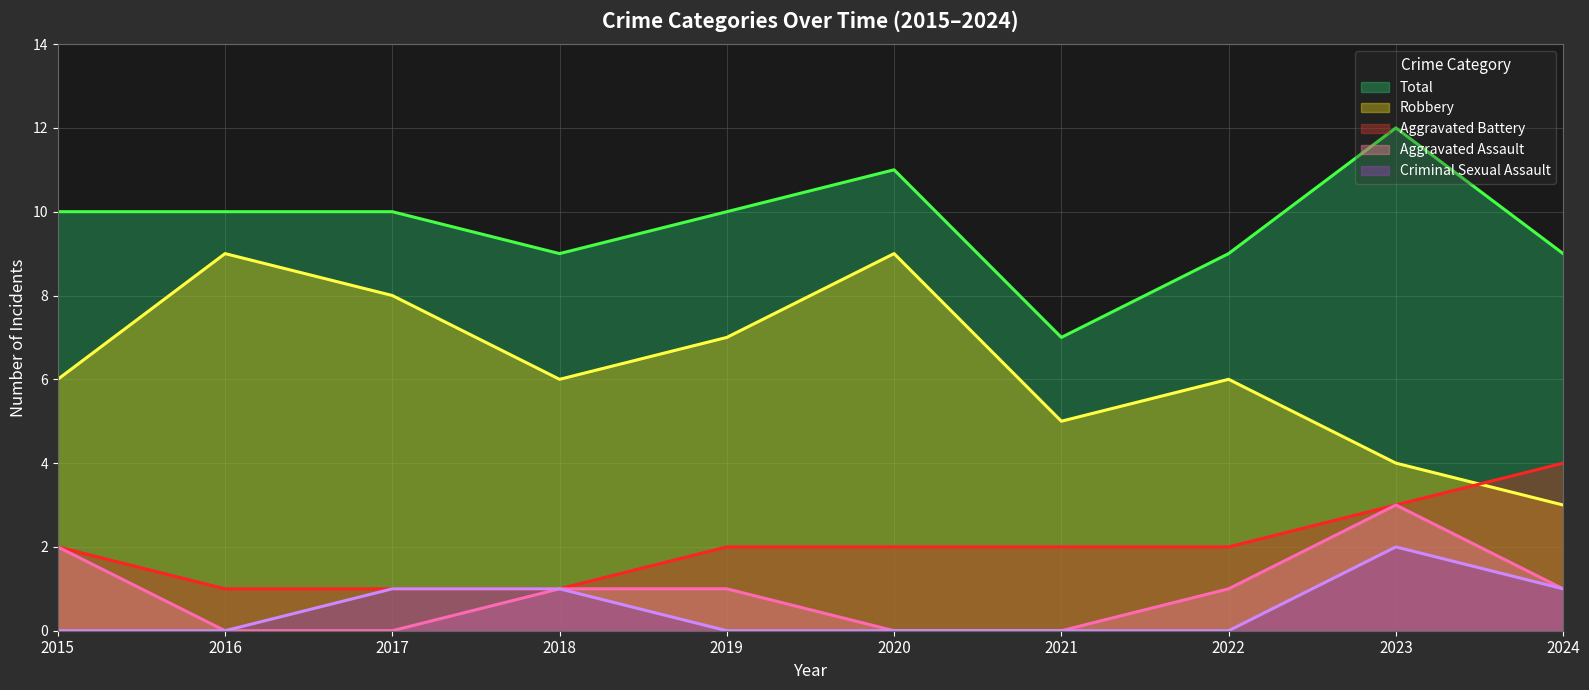

How many data points does each series have?

10